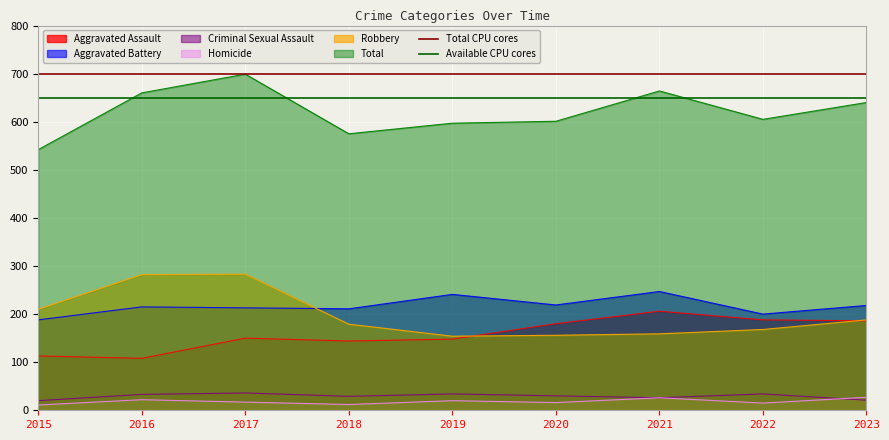

What is the sum of the Available CPU cores values at 2015 and 2016?

1300